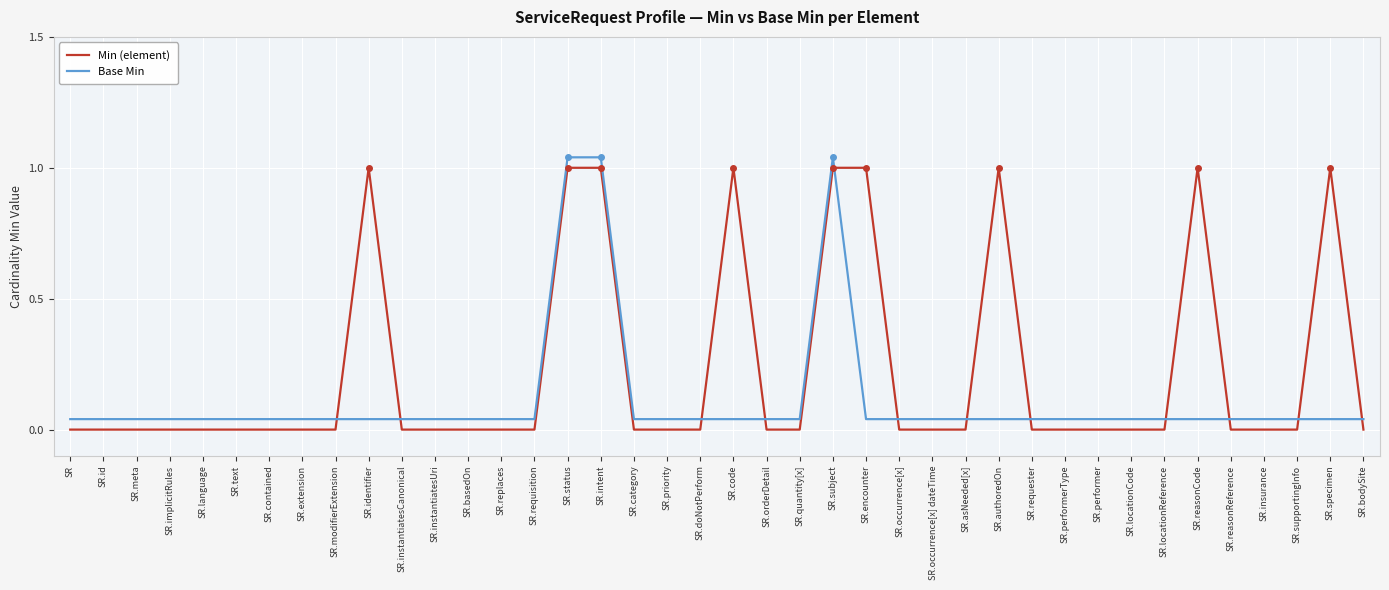

Is the value of Base Min at SR.meta greater than the value of Min (element) at SR.quantity[x]?

Yes